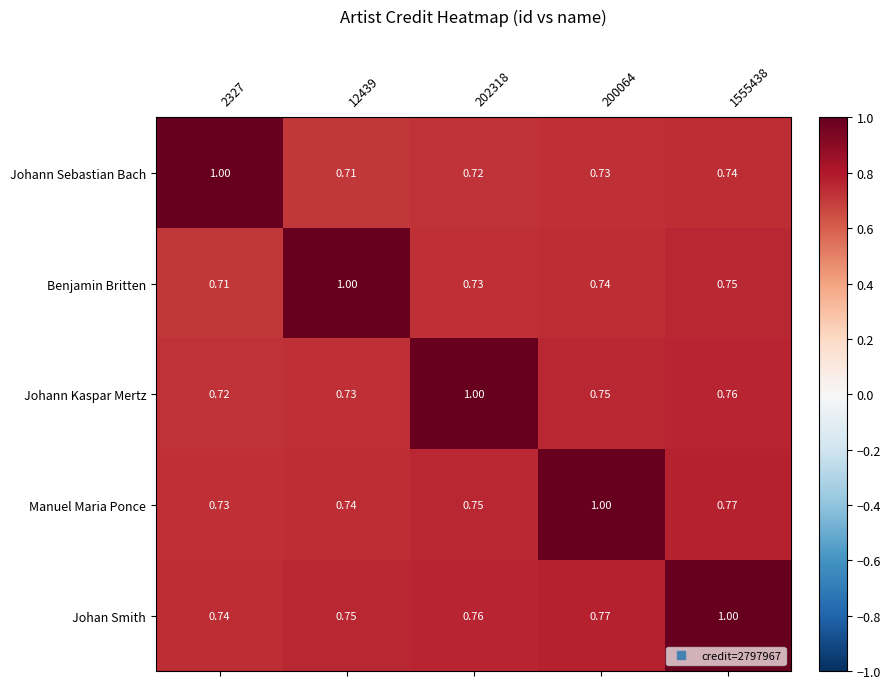

Which series has the largest total across all categories?

Johan Smith